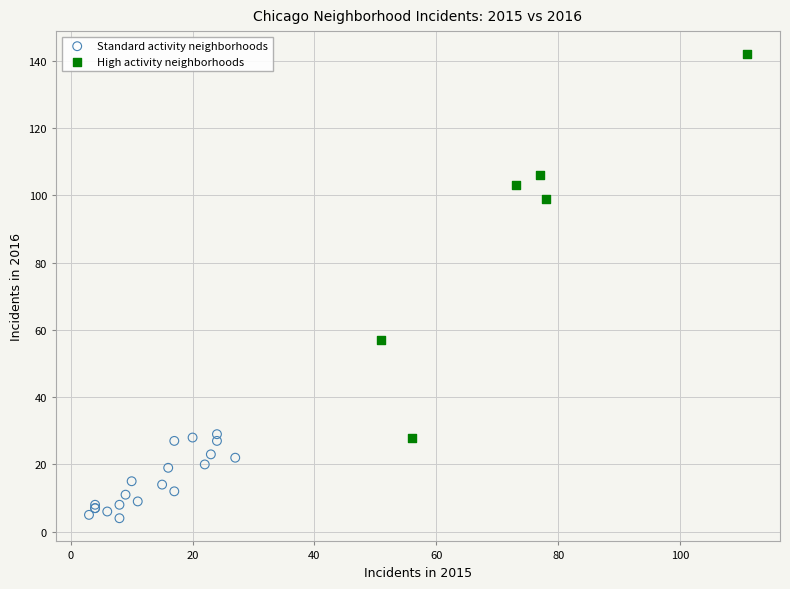

Which series has the widest spread of Y values?

High activity neighborhoods